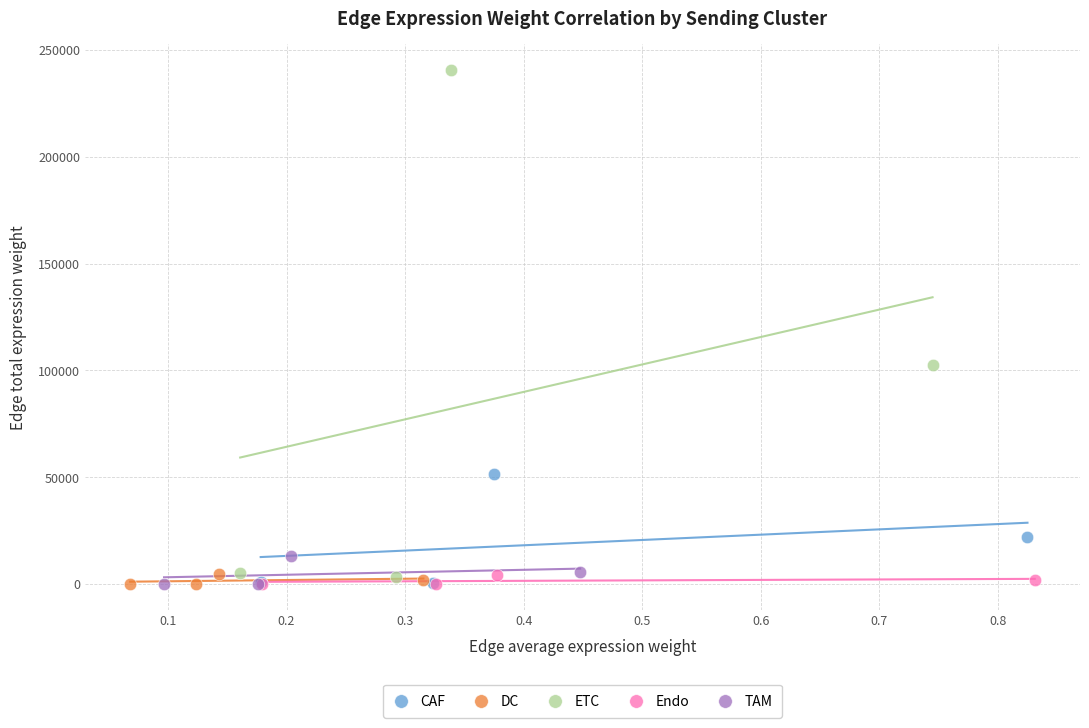

Which series reaches the maximum Y coordinate?

ETC